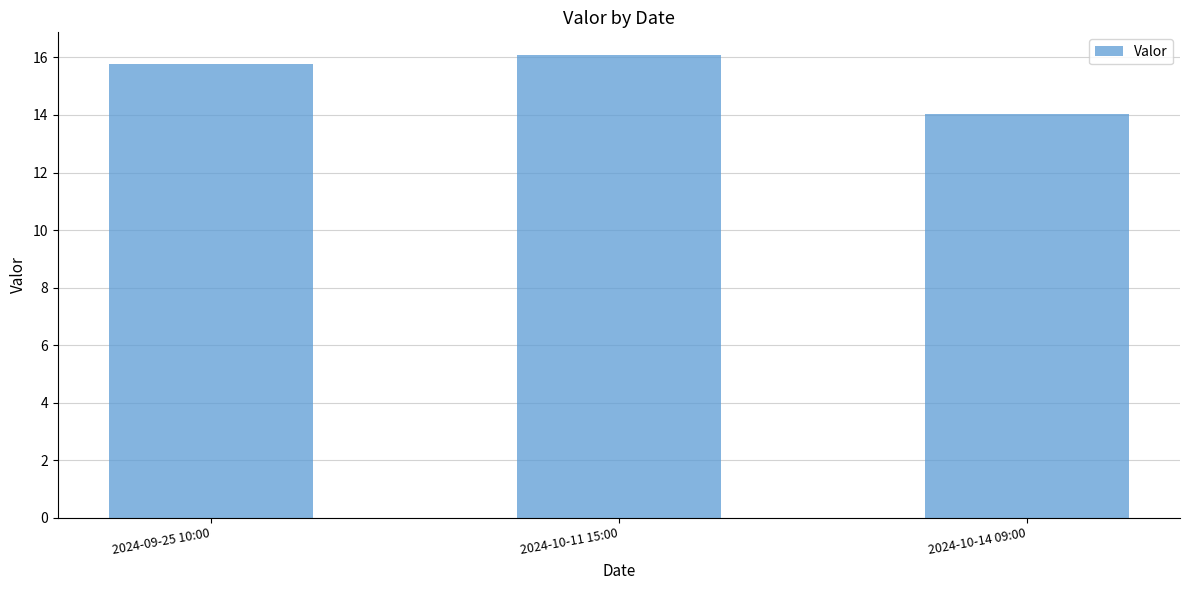

Approximately how many times larger is the value at 2024-09-25 10:00 compared to 2024-10-14 09:00?

1.1